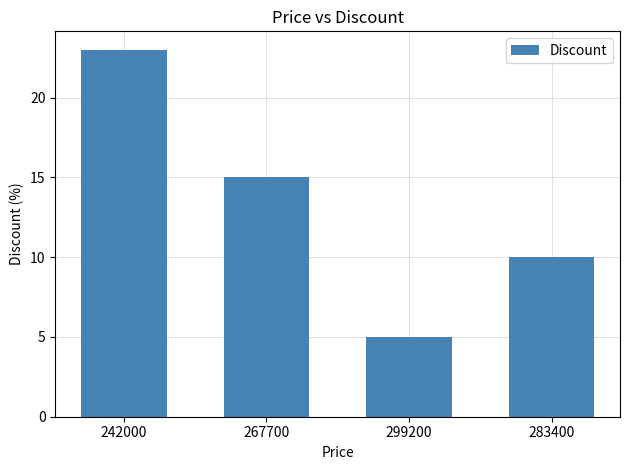

What is the difference between the second highest and minimum values?

10